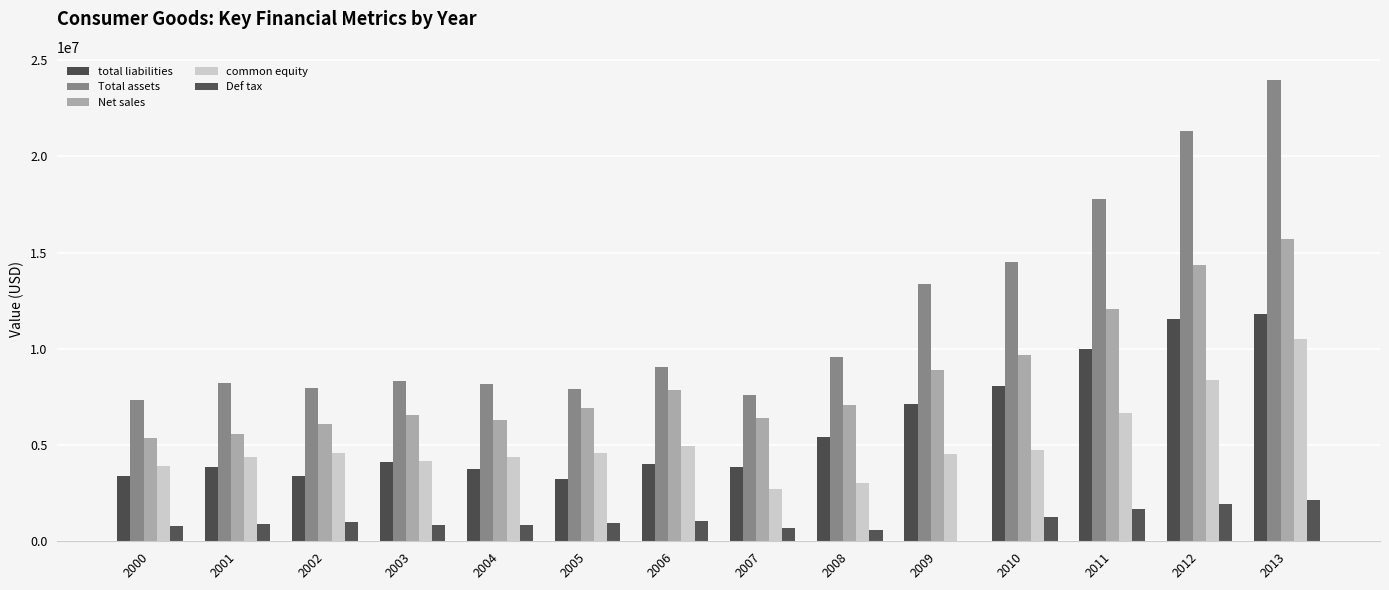

What are all the series names shown in the legend?

total liabilities, Total assets, Net sales, common equity, Def tax